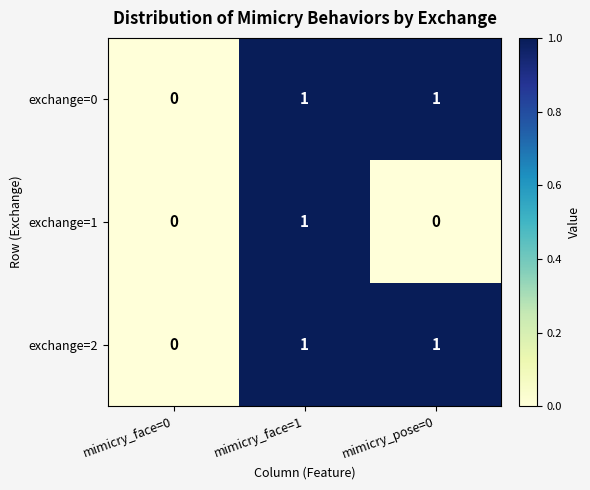

Reading right to left, extract all data points from this chart.

exchange=0: mimicry_pose=0=1	mimicry_face=1=1	mimicry_face=0=0
exchange=1: mimicry_pose=0=0	mimicry_face=1=1	mimicry_face=0=0
exchange=2: mimicry_pose=0=1	mimicry_face=1=1	mimicry_face=0=0